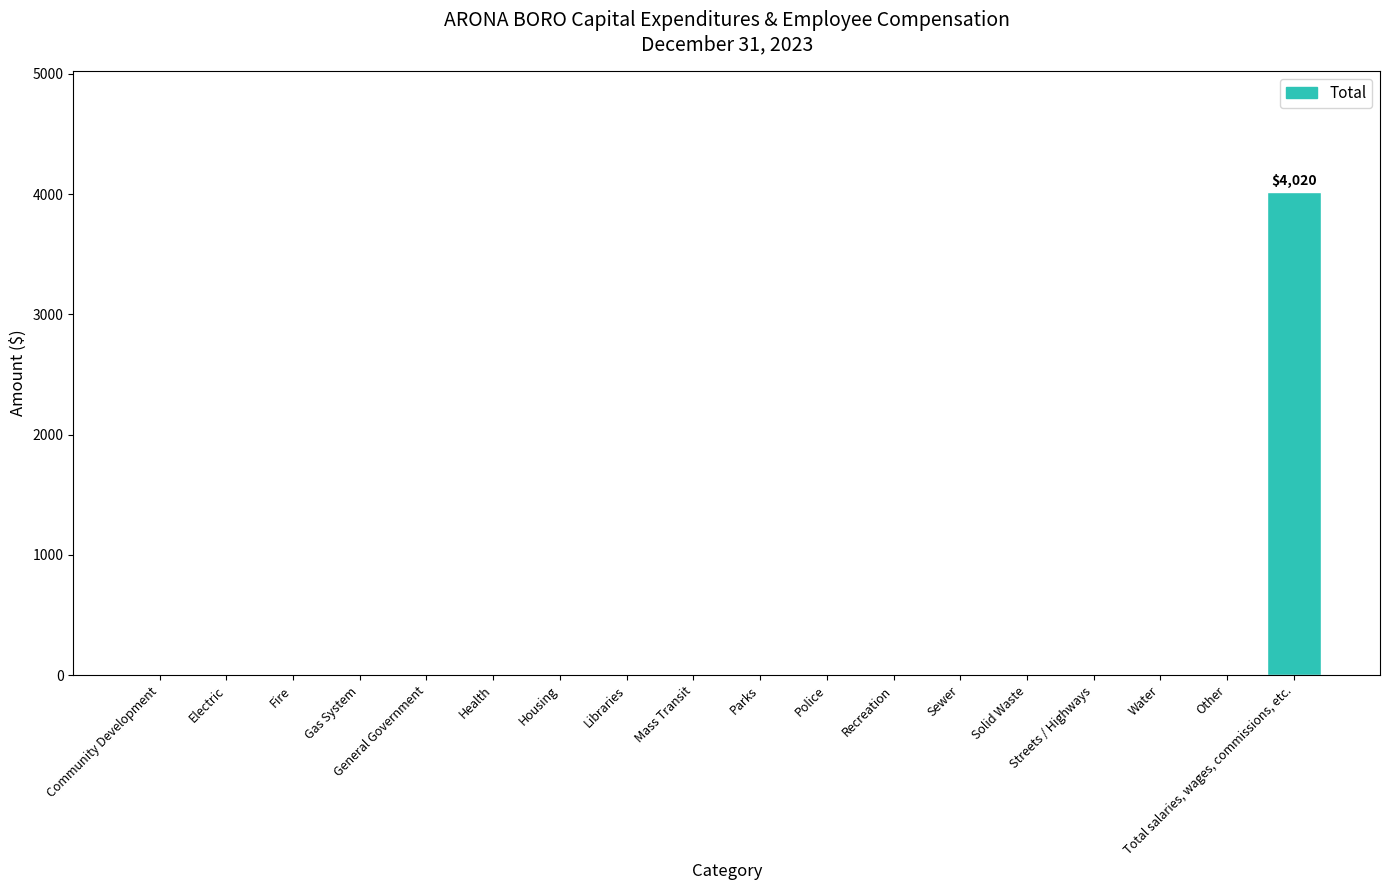

Reading left to right, list all the values displayed in this chart.

Community Development=0	Electric=0	Fire=0	Gas System=0	General Government=0	Health=0	Housing=0	Libraries=0	Mass Transit=0	Parks=0	Police=0	Recreation=0	Sewer=0	Solid Waste=0	Streets / Highways=0	Water=0	Other=0	Total salaries, wages, commissions, etc.=4020